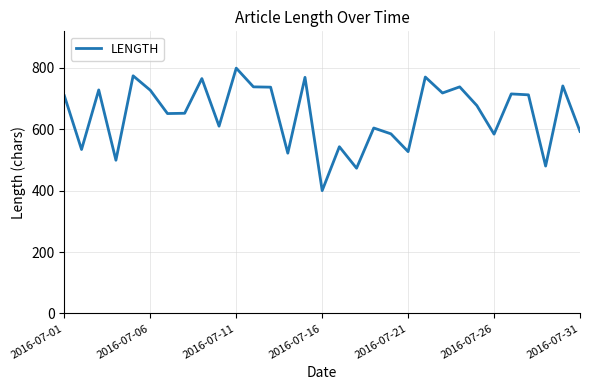

What is the difference between the maximum and minimum values?

399